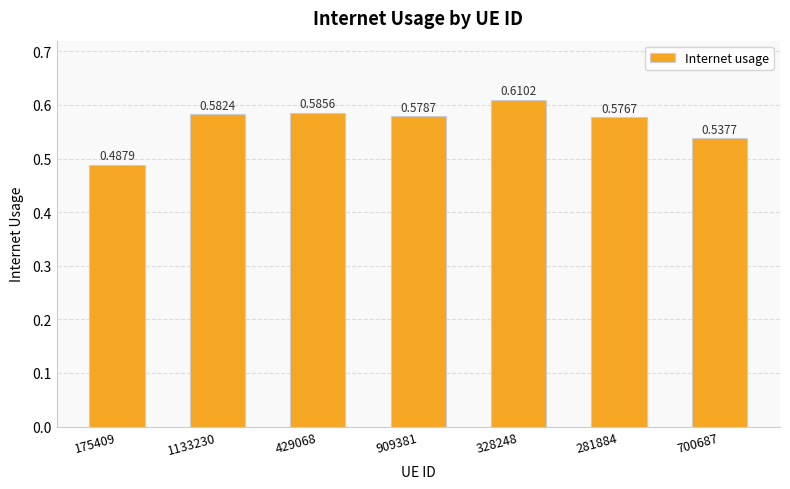

At which label is the value closest to 0?

175409